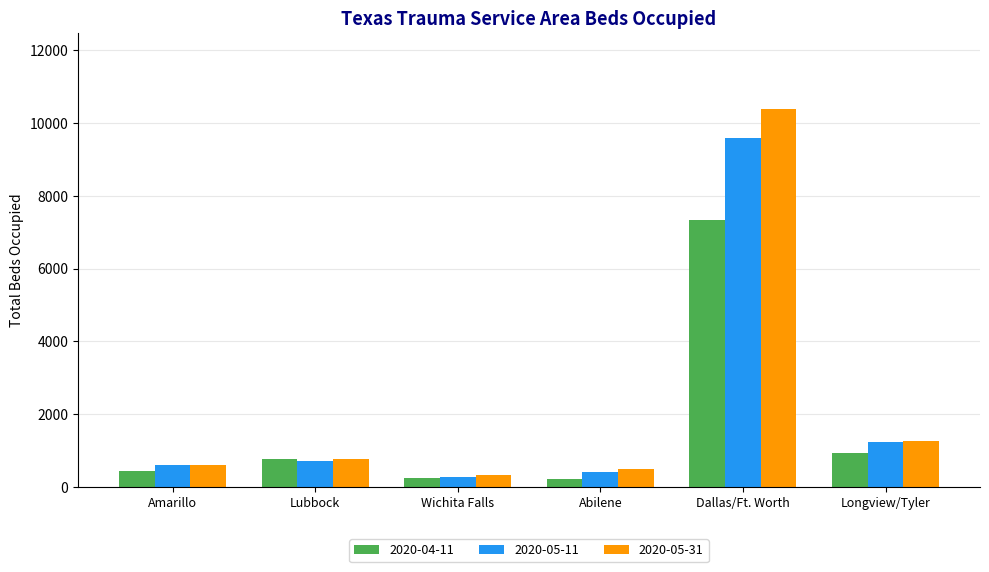

Rank the series by their maximum value, from highest to lowest.

2020-05-31, 2020-05-11, 2020-04-11